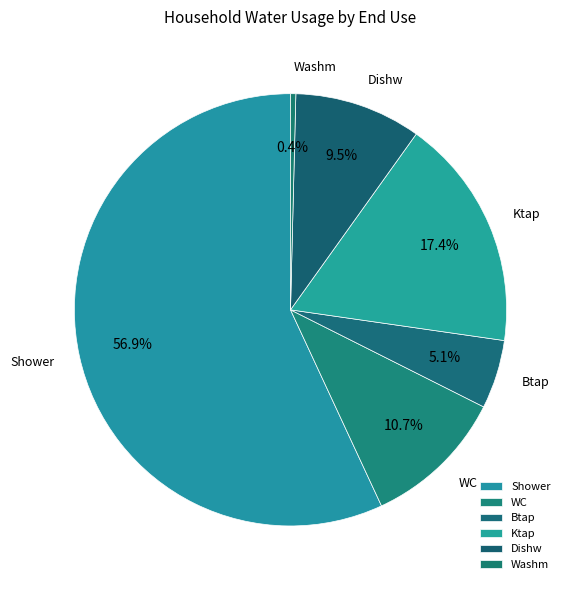

Rank the categories by value from lowest to highest.

Washm, Btap, Dishw, WC, Ktap, Shower